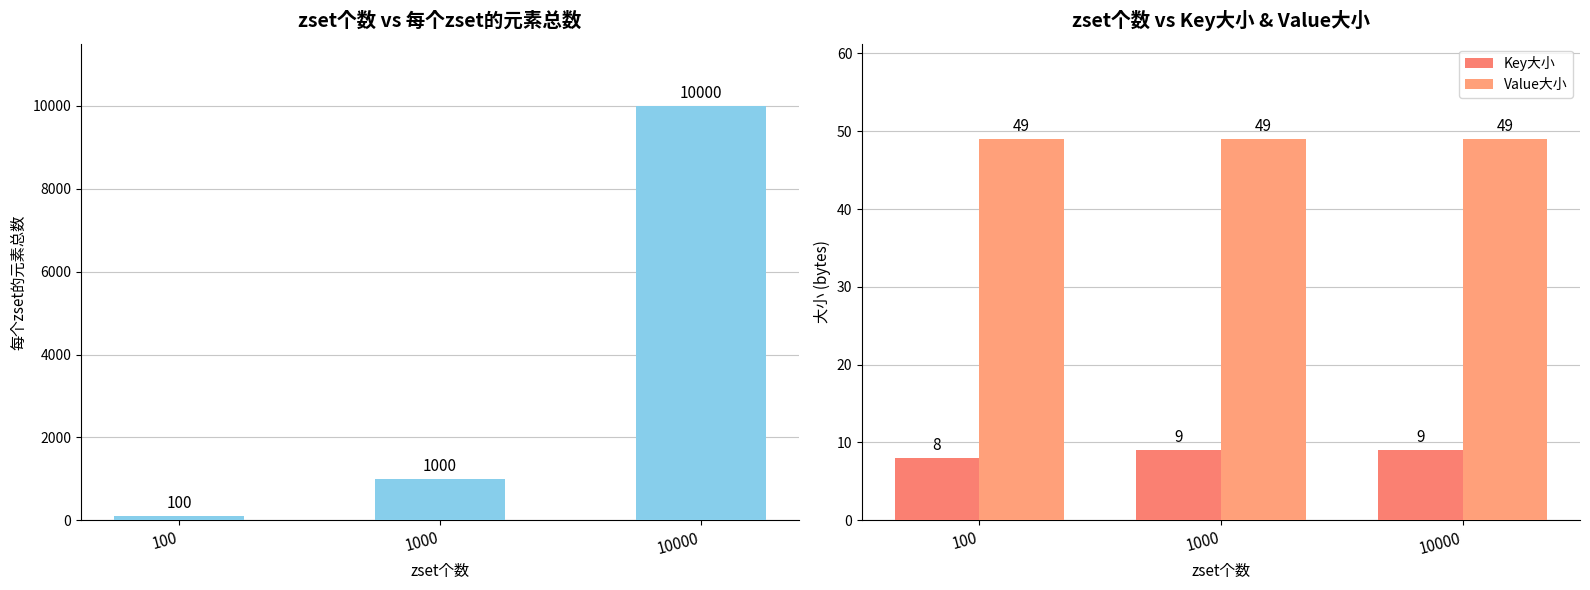

What is the spread (max minus min) of values at 100?

92